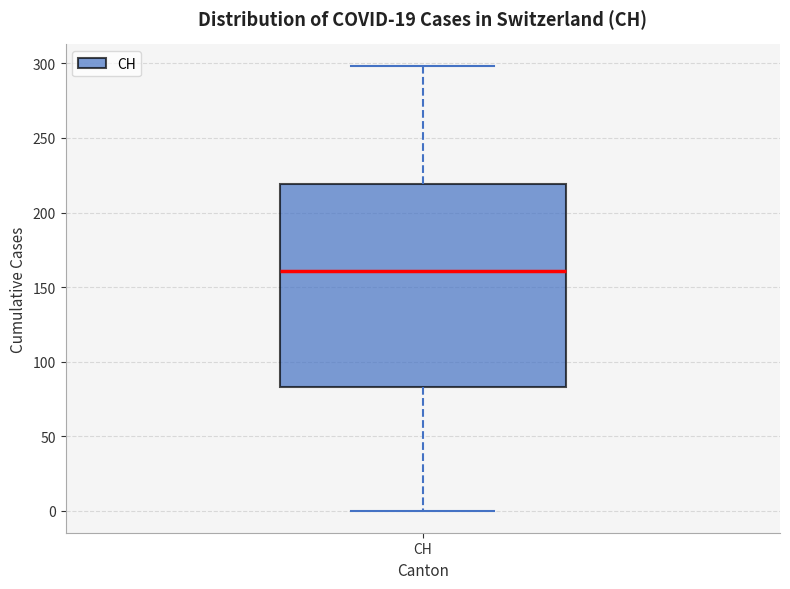

Read this box plot against the y-axis: the position of the median line, the range covered by the box, and the ends of both whiskers. The values are not printed on the chart, so give them approximately, as read against the axis.

median 160, box 85 to 220, whiskers 0 to 300